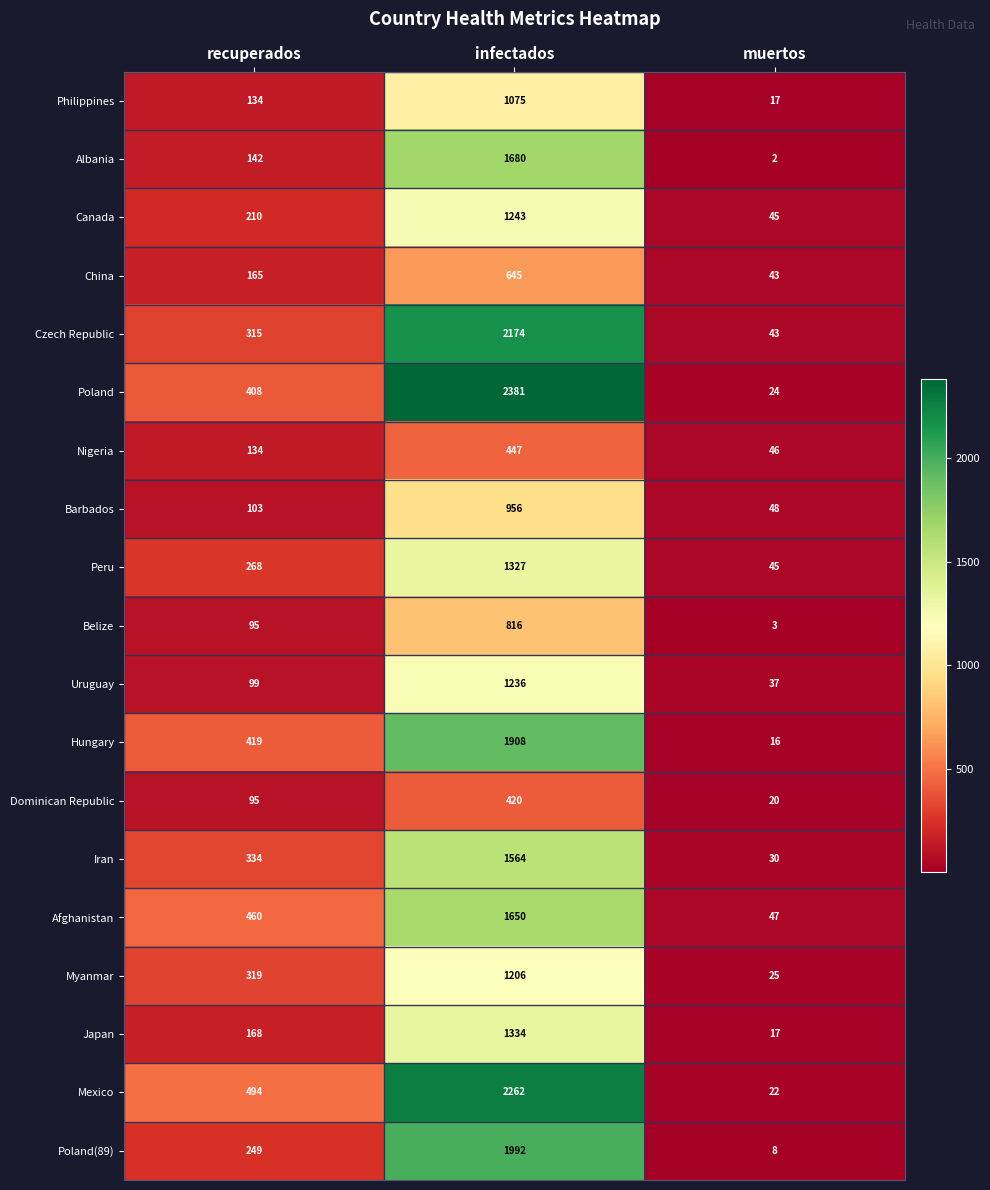

How many distinct data groups are displayed?

19